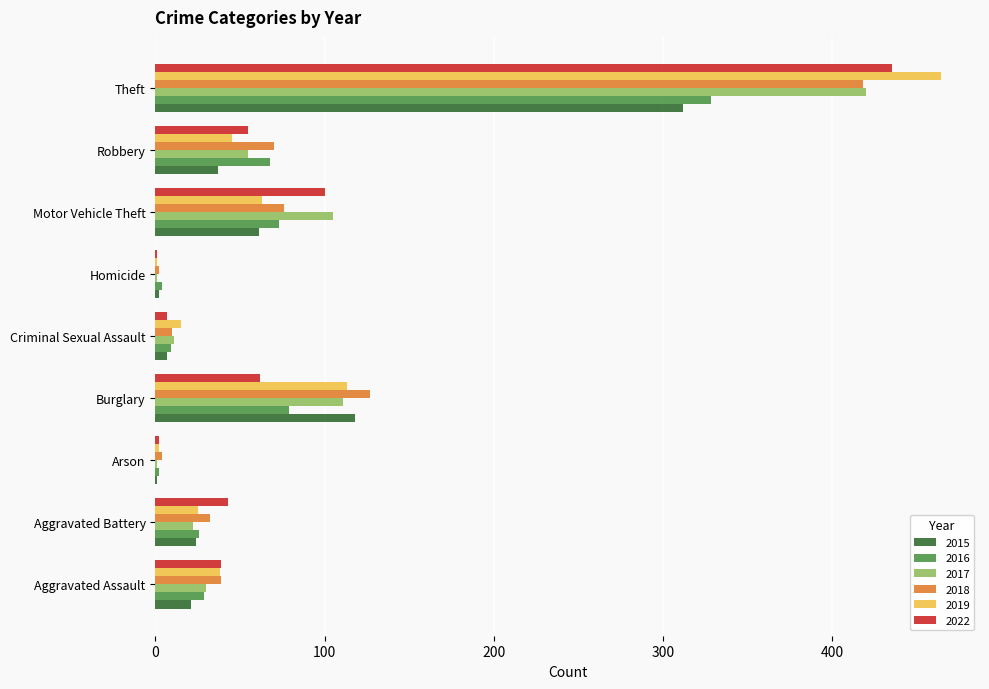

What are all the series names shown in the legend?

2015, 2016, 2017, 2018, 2019, 2022